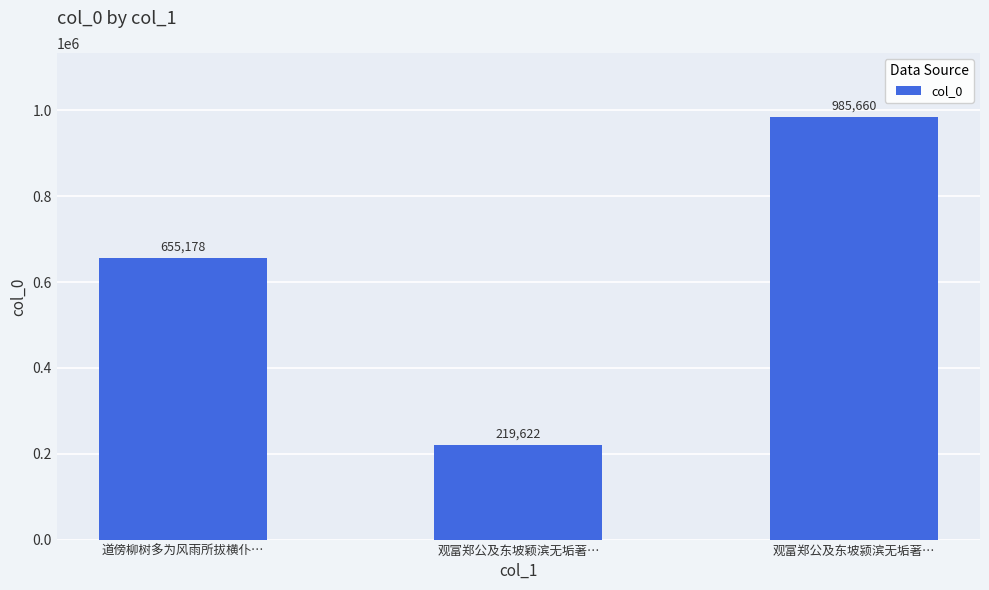

What is the sum of the values at 道傍柳树多为风雨所拔横仆… and 观富郑公及东坡颍滨无垢著…?

1640838